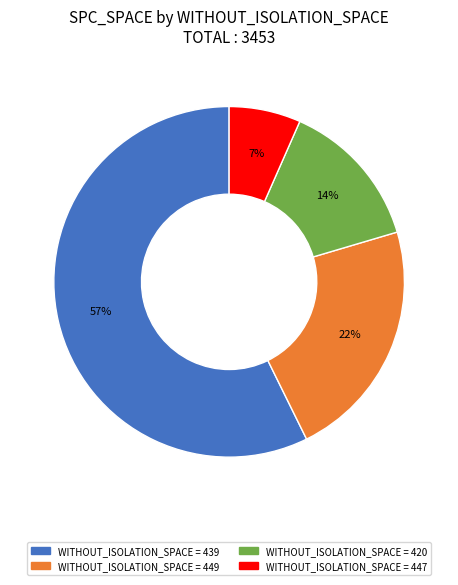

How many segments does this pie chart have?

4